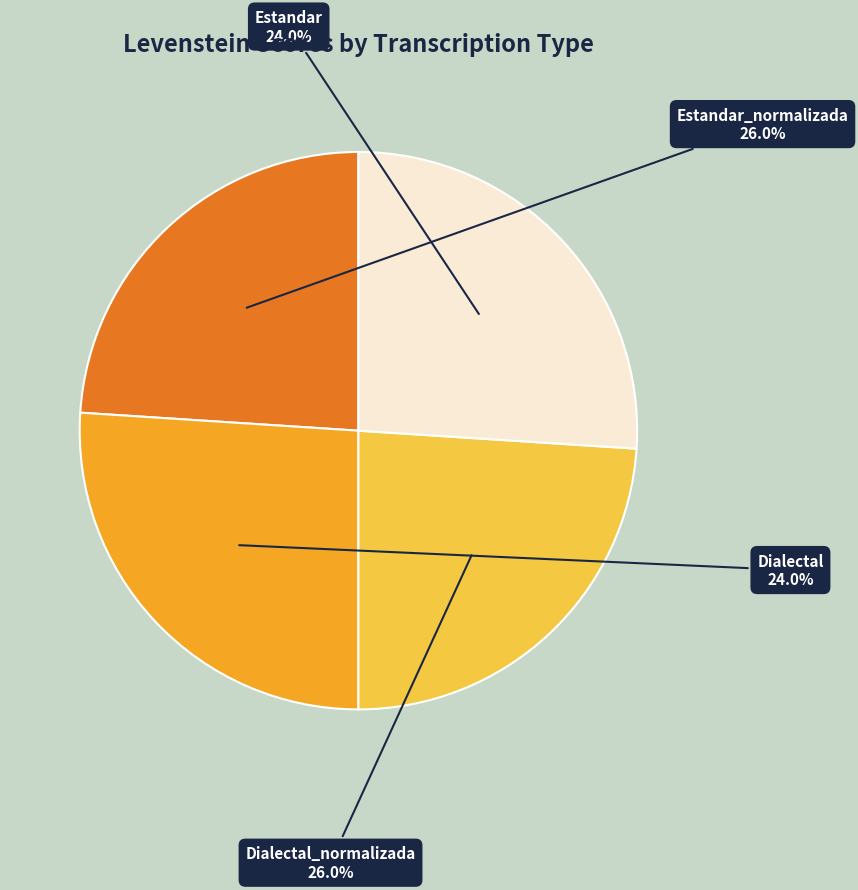

The Dialectal_normalizada slice represents 41% of the pie. True or false?

False